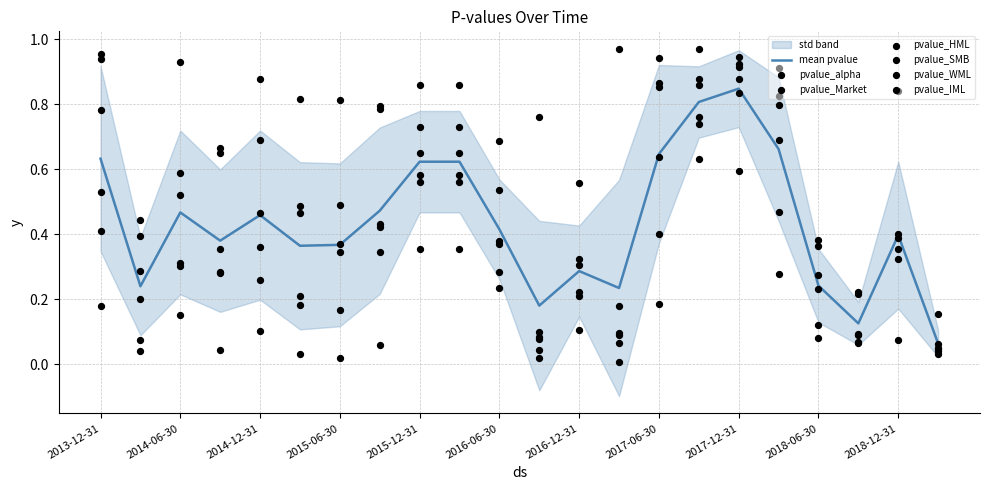

At which category is the sum across all series the highest?

2017-12-31